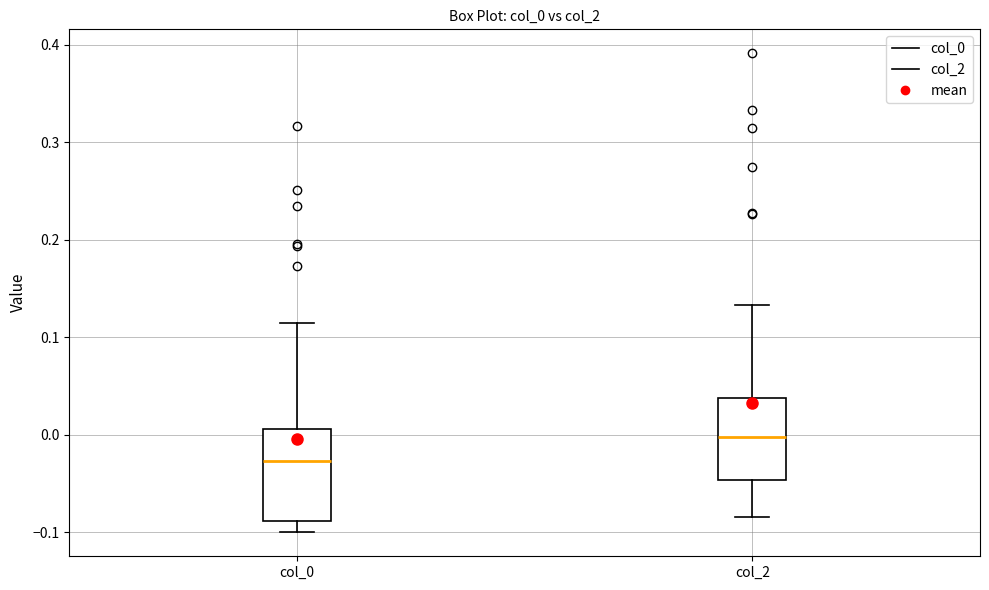

Which box is the tallest, from its lower edge to its upper edge?

col_0